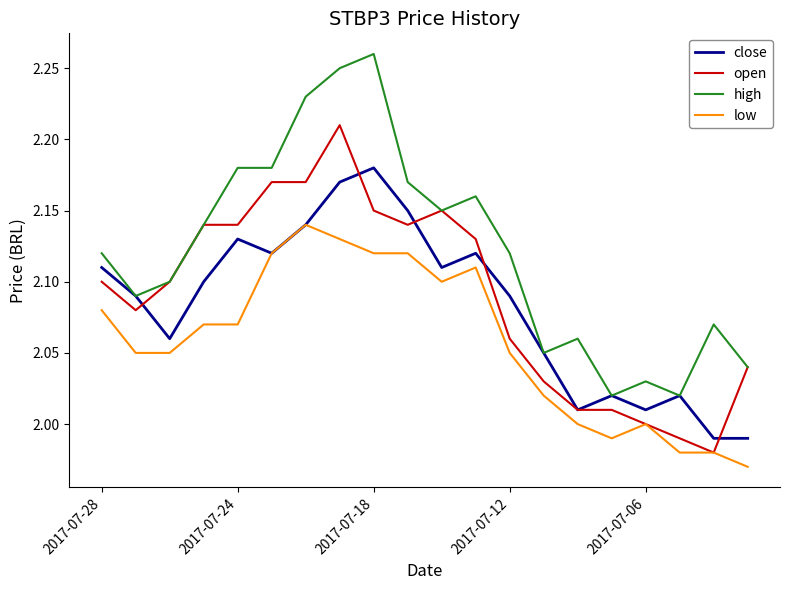

True or false: low and high intersect in this chart.

False